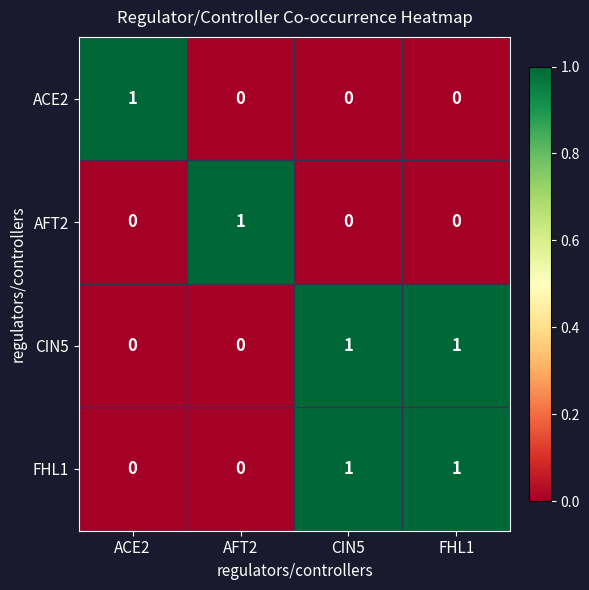

The AFT2 series shows 1 at CIN5. True or false?

False